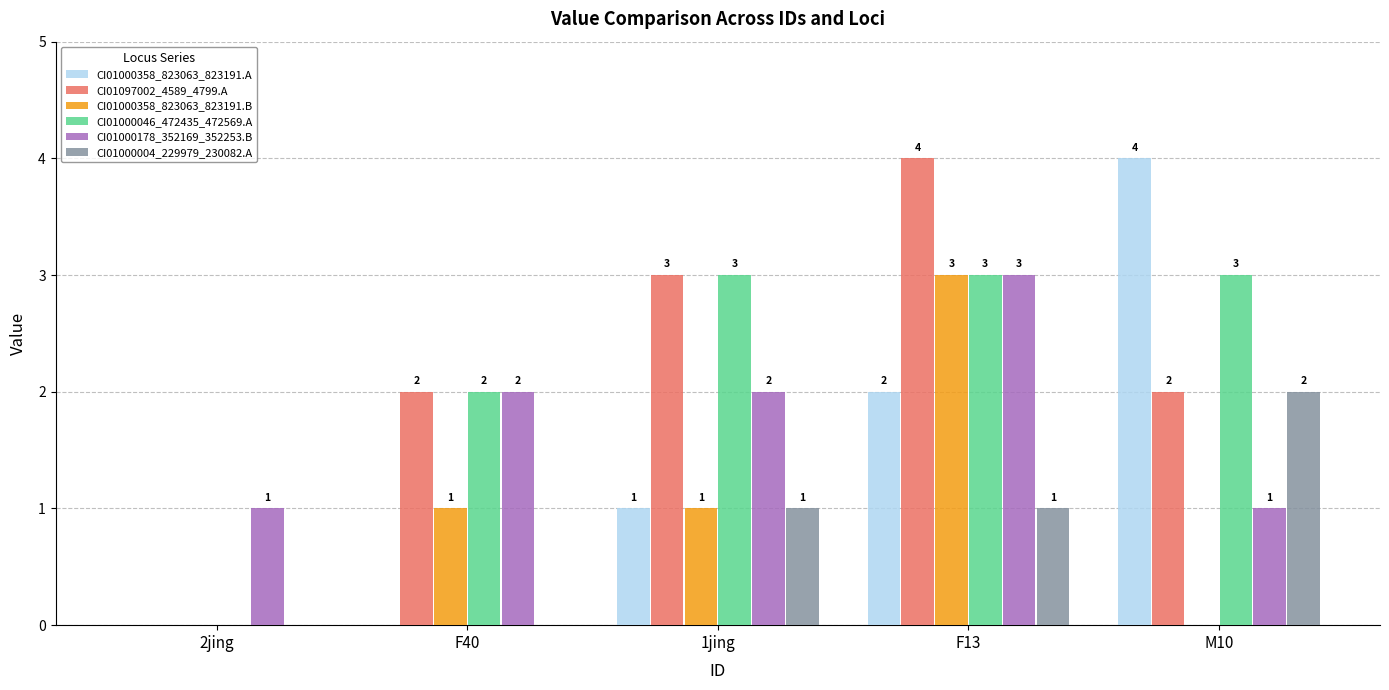

How many CI01000178_352169_352253.B values are between 1 and 2?

4